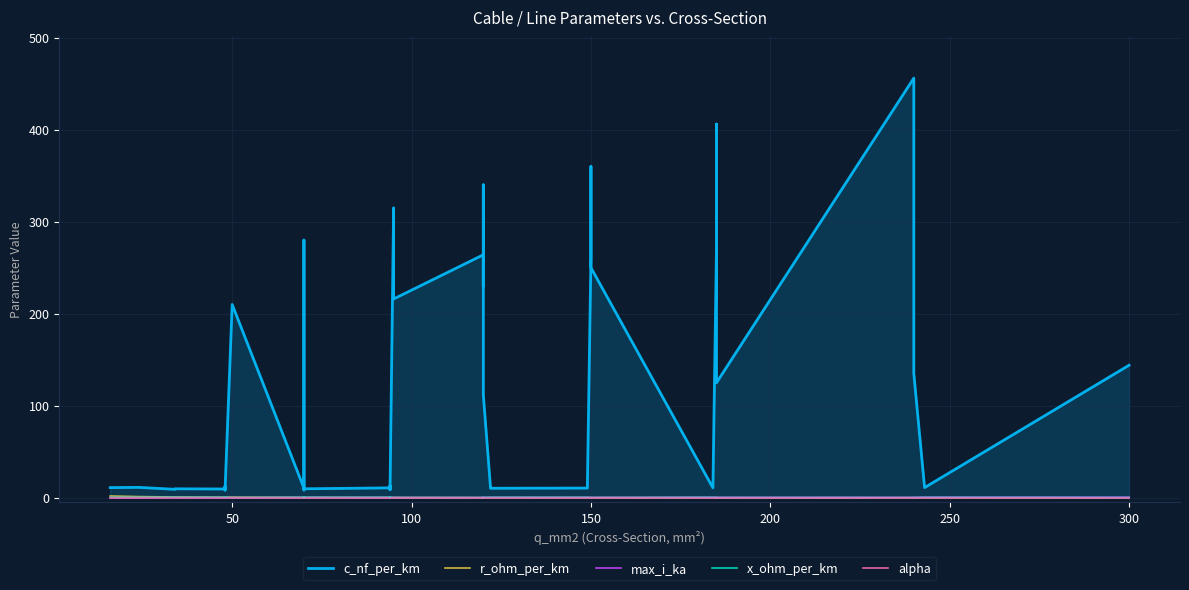

Reading left to right, transcribe all the data shown in this chart.

c_nf_per_km: 11.0	11.2	9.2	9.7	9.5	12.2	10.1	8.0	210.0	10.4	280.0	190.0	8.4	9.7	10.8	13.2	8.7	10.0	315.0	216.0	264.0	230.0	340.0	112.0	11.1	10.3	10.5	11.2	261.0	360.0	250.0	10.8	273.0	406.0	125.0	456.0	304.0	135.0	11.0	144.0
r_ohm_per_km: 1.9	1.2	0.8	0.8	0.6	0.6	0.6	0.6	0.6	0.4	0.4	0.4	0.4	0.4	0.3	0.3	0.3	0.3	0.3	0.3	0.2	0.3	0.3	0.2	0.2	0.2	0.2	0.2	0.2	0.2	0.2	0.2	0.2	0.2	0.1	0.1	0.1	0.1	0.1	0.1
max_i_ka: 0.1	0.1	0.2	0.2	0.2	0.2	0.2	0.2	0.1	0.3	0.2	0.2	0.3	0.3	0.3	0.3	0.3	0.3	0.2	0.3	0.2	0.3	0.3	0.4	0.4	0.4	0.5	0.5	0.3	0.3	0.3	0.5	0.4	0.4	0.5	0.4	0.4	0.5	0.6	0.6
x_ohm_per_km: 0.3	0.3	0.4	0.4	0.4	0.3	0.3	0.5	0.1	0.3	0.1	0.1	0.5	0.4	0.3	0.3	0.4	0.3	0.1	0.1	0.1	0.1	0.1	0.2	0.3	0.3	0.3	0.3	0.1	0.1	0.1	0.3	0.1	0.1	0.2	0.1	0.1	0.1	0.3	0.1
alpha: 0.0	0.0	0.0	0.0	0.0	0.0	0.0	0.0	0.0	0.0	0.0	0.0	0.0	0.0	0.0	0.0	0.0	0.0	0.0	0.0	0.0	0.0	0.0	0.0	0.0	0.0	0.0	0.0	0.0	0.0	0.0	0.0	0.0	0.0	0.0	0.0	0.0	0.0	0.0	0.0